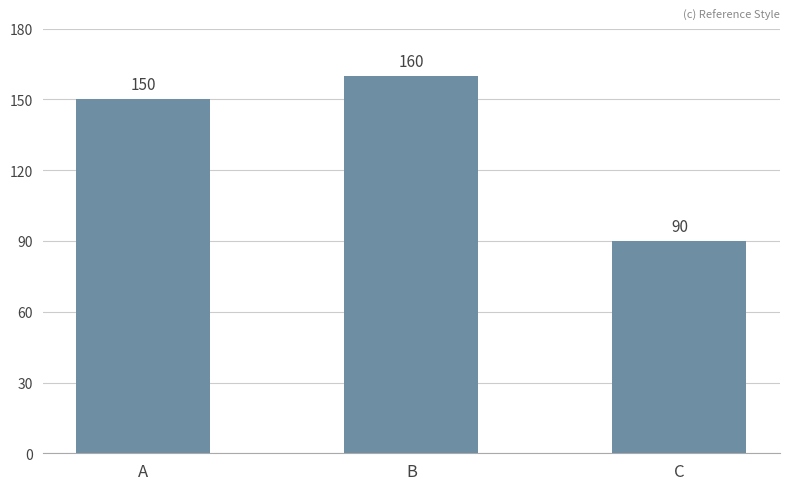

What is the sum of all values?

400